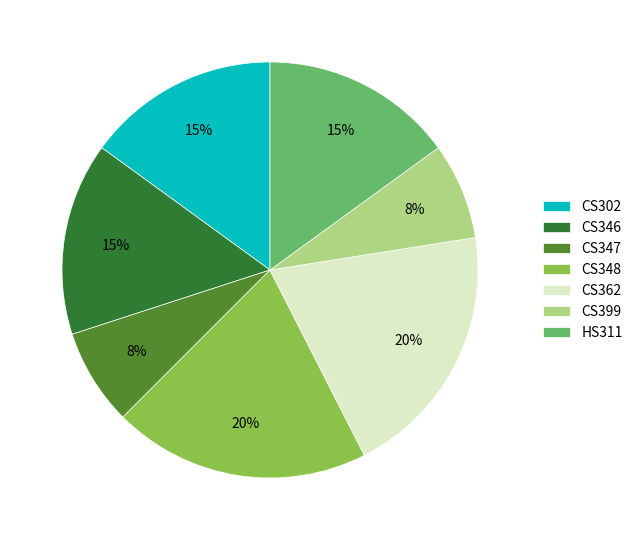

Is the sum of HS311 and CS399 greater than half?

No